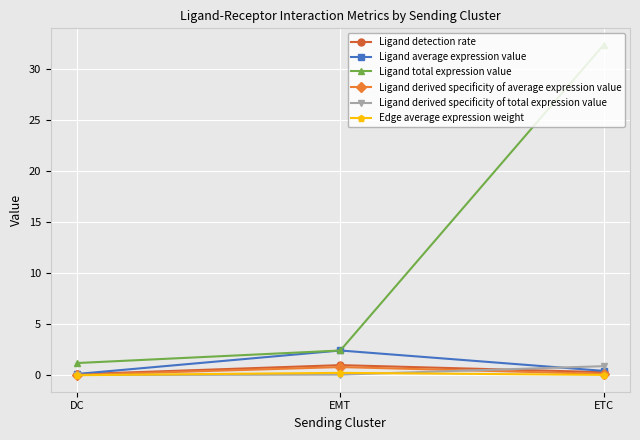

Between DC and ETC, which series saw the biggest shift?

Ligand total expression value